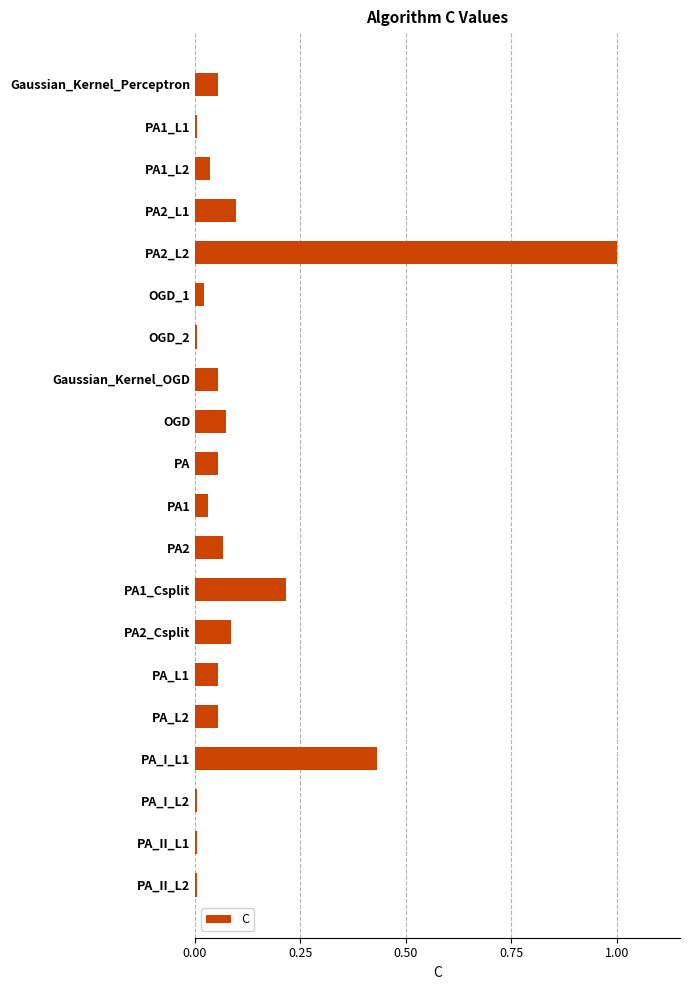

What is the sum of all values?

2.4